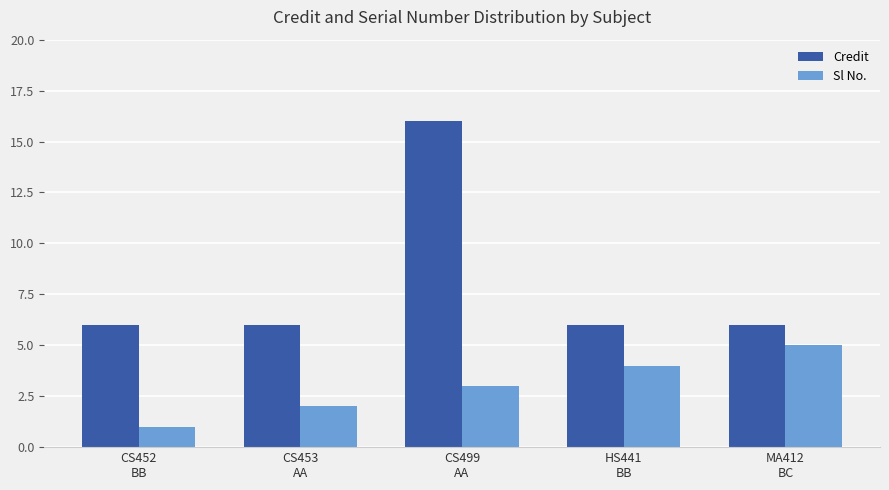

Are the bars horizontal?

No